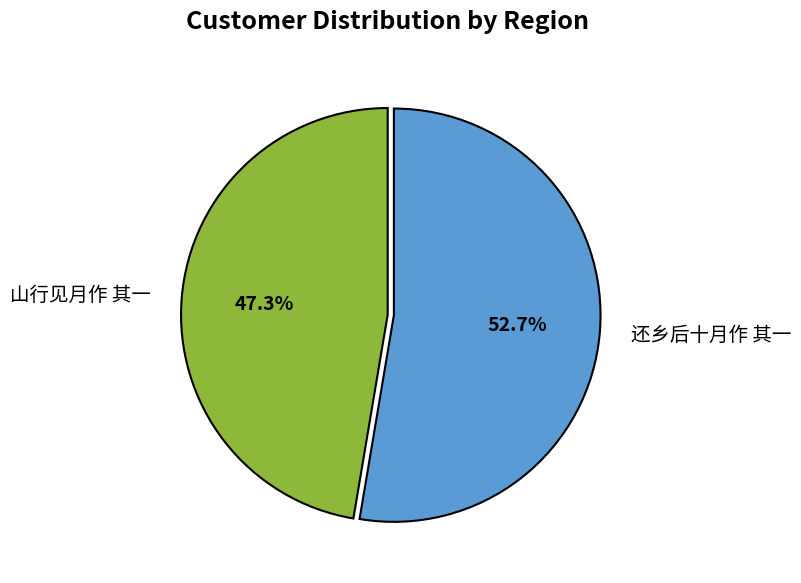

Which category accounts for the majority?

还乡后十月作 其一